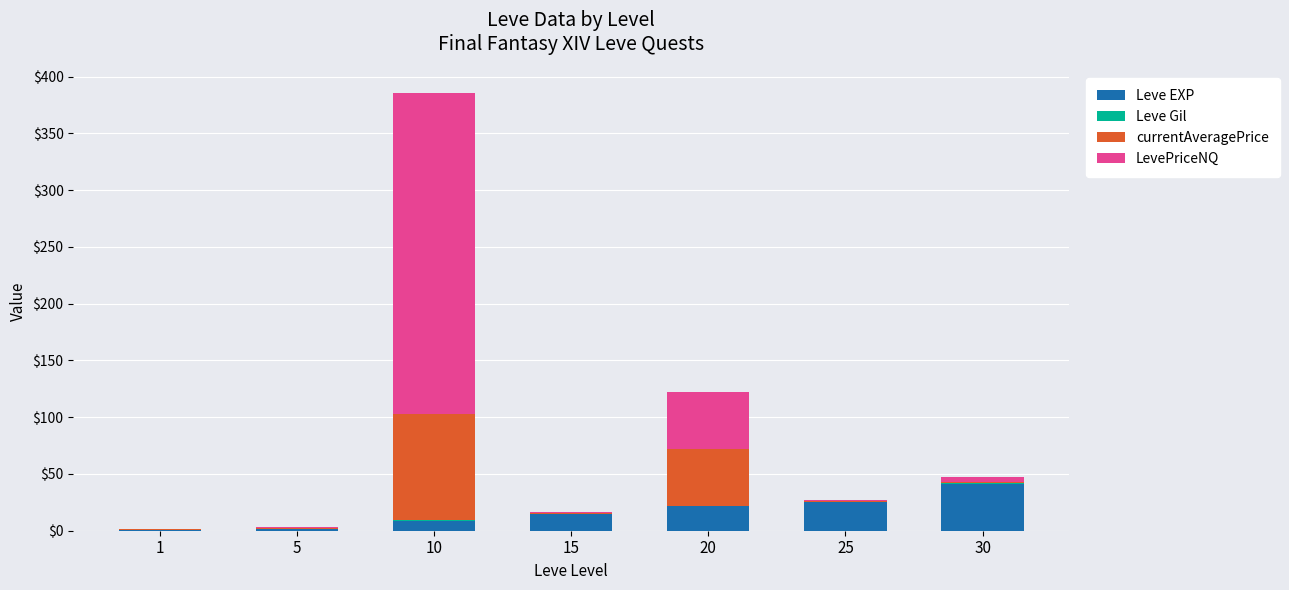

At which category is the sum across all series the highest?

10